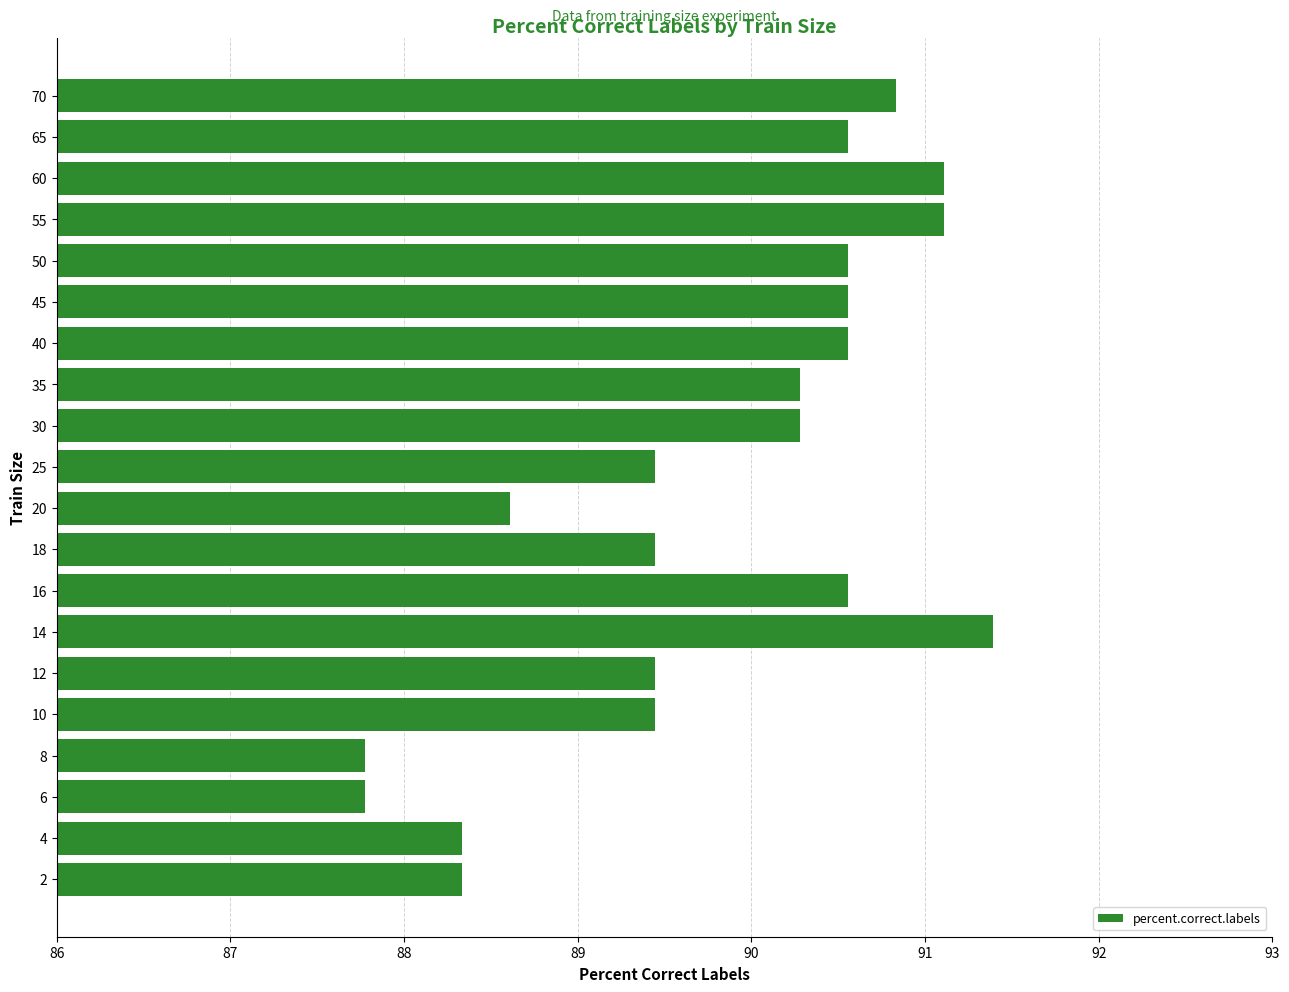

How many data points are less than 90?

9